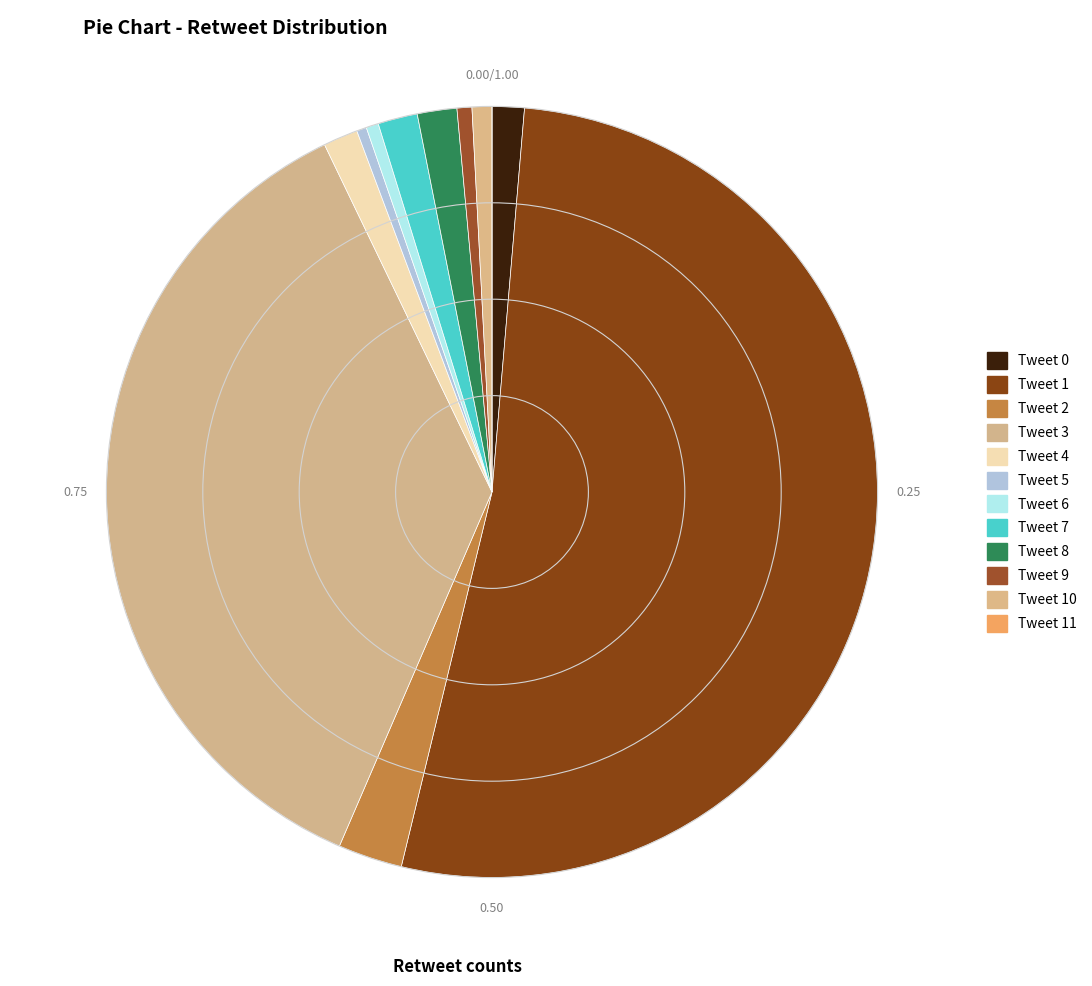

Is it true that Tweet 5 is 0% of the pie?

True